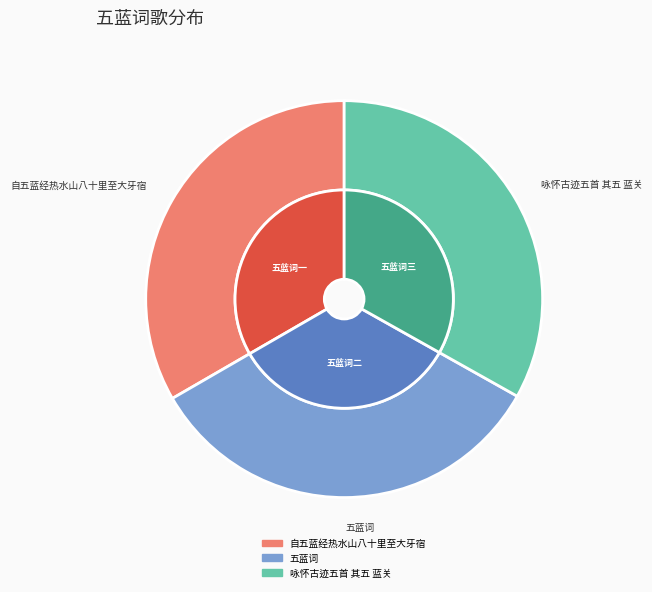

What is the largest slice in the pie chart?

五蓝词